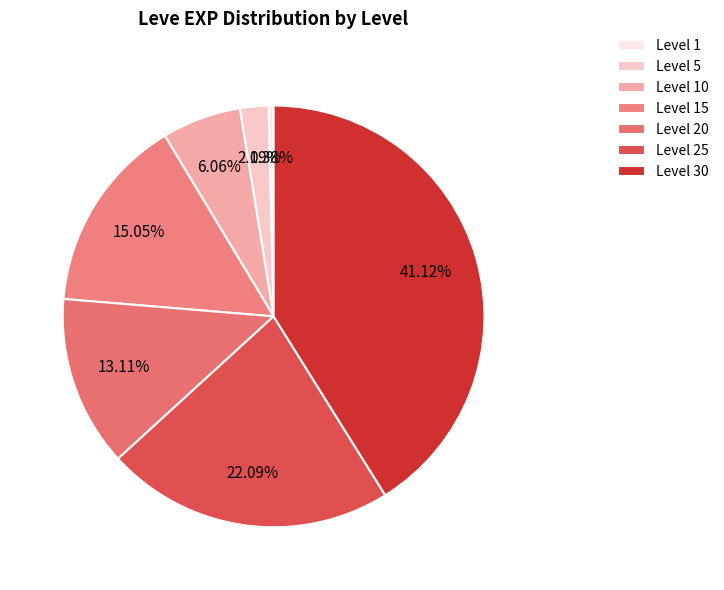

How many segments does this pie chart have?

7